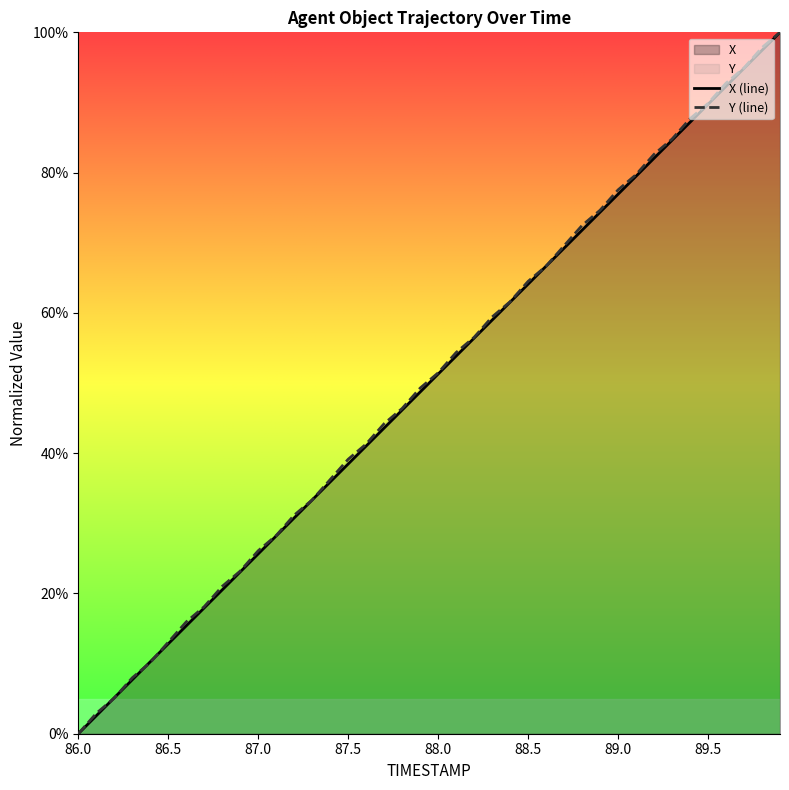

Reading left to right, what are all the values shown in this chart?

X: 0.0	0.0	0.1	0.1	0.1	0.1	0.2	0.2	0.2	0.2	0.3	0.3	0.3	0.3	0.4	0.4	0.4	0.4	0.5	0.5	0.5	0.5	0.6	0.6	0.6	0.6	0.7	0.7	0.7	0.7	0.8	0.8	0.8	0.8	0.9	0.9	0.9	0.9	1.0	1.0
Y: 0.0	0.0	0.1	0.1	0.1	0.1	0.2	0.2	0.2	0.2	0.3	0.3	0.3	0.3	0.4	0.4	0.4	0.4	0.5	0.5	0.5	0.5	0.6	0.6	0.6	0.6	0.7	0.7	0.7	0.7	0.8	0.8	0.8	0.8	0.9	0.9	0.9	0.9	1.0	1.0